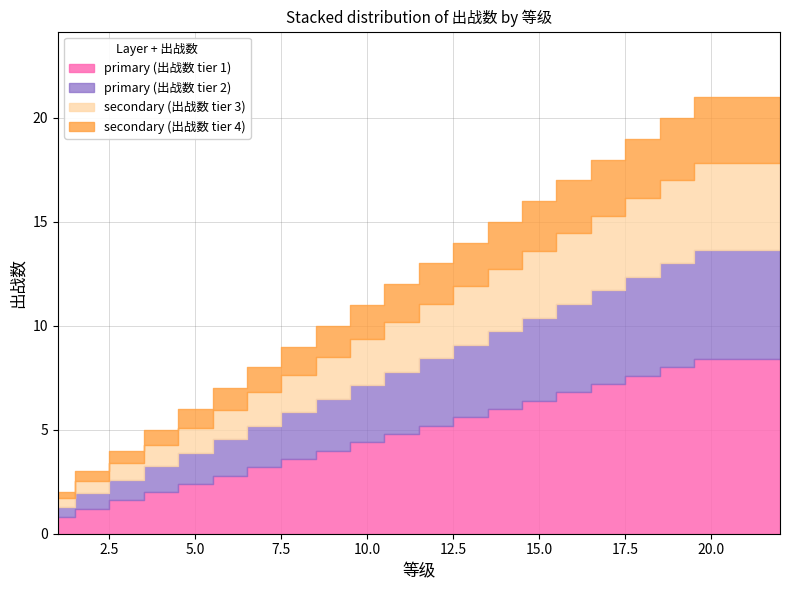

At which label is the value closest to 11?

10